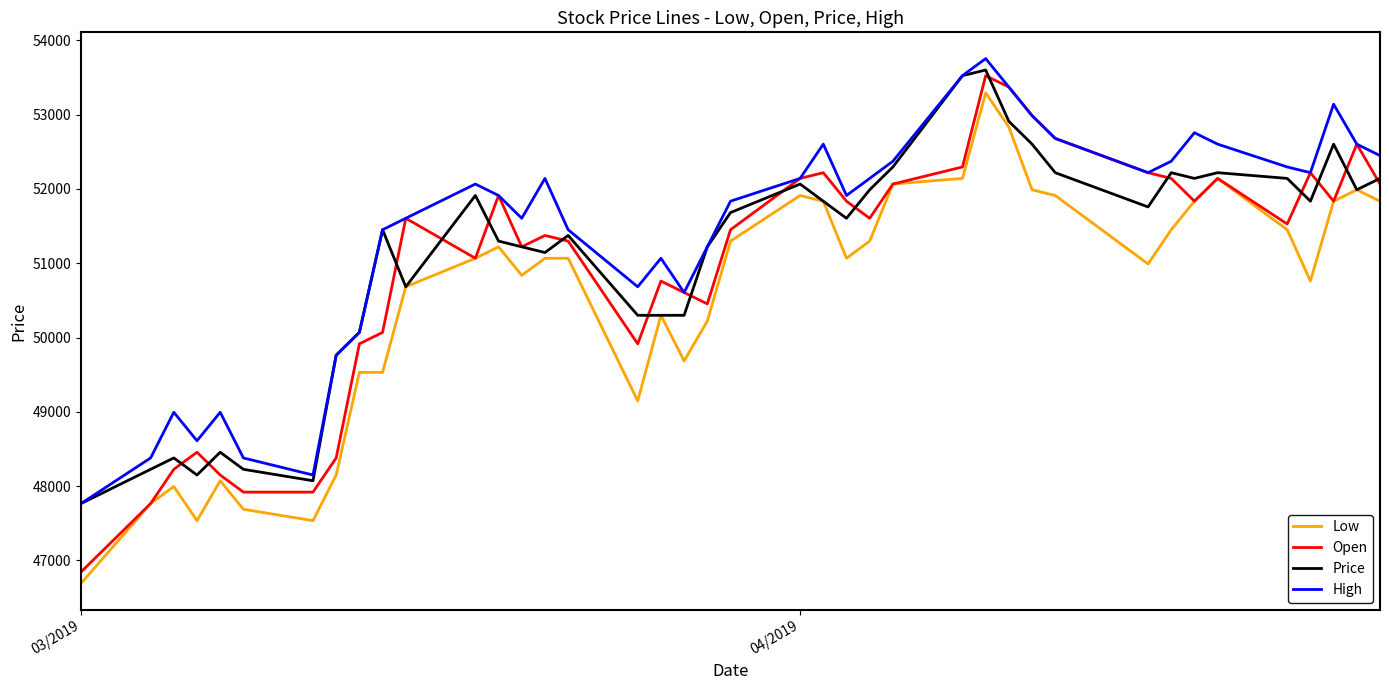

Which series has the widest spread of values?

Open